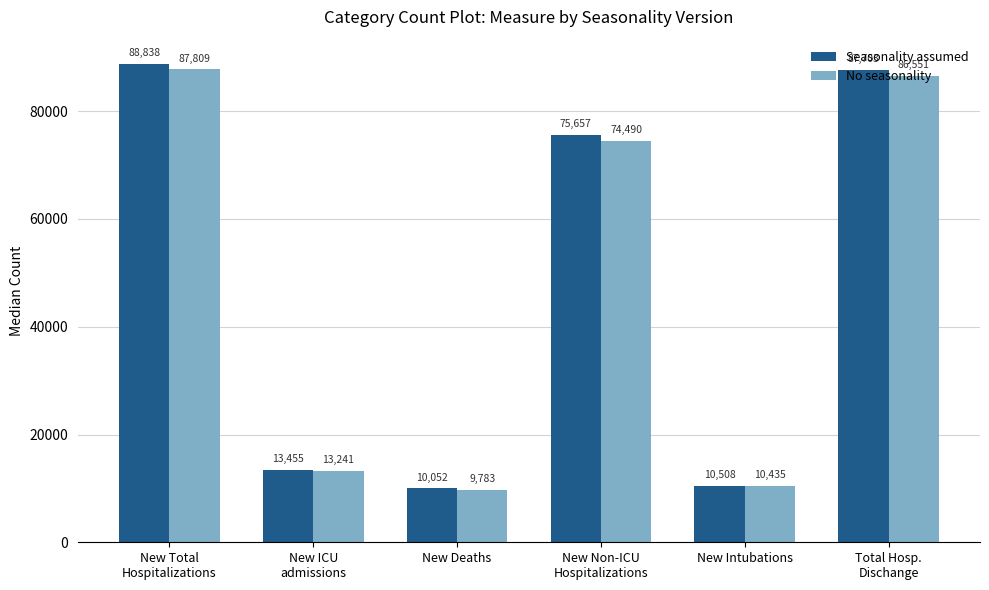

What is the sum of the No seasonality values at New Deaths and New Total
Hospitalizations?

97592